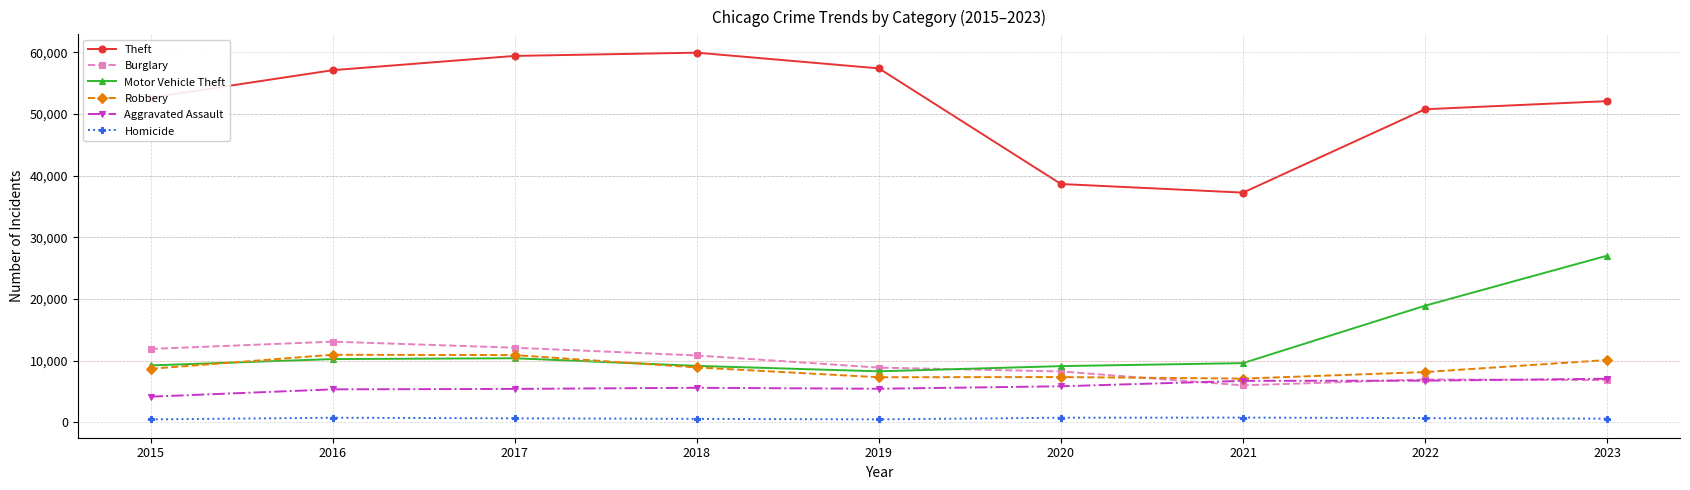

What is the difference between the maximum and second lowest values in the Homicide series?

288